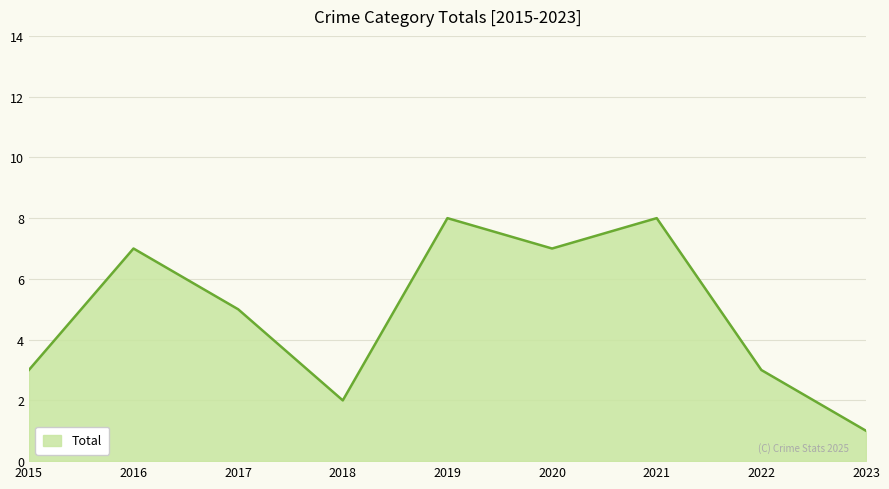

Reading left to right, extract all data points from this chart.

3	7	5	2	8	7	8	3	1